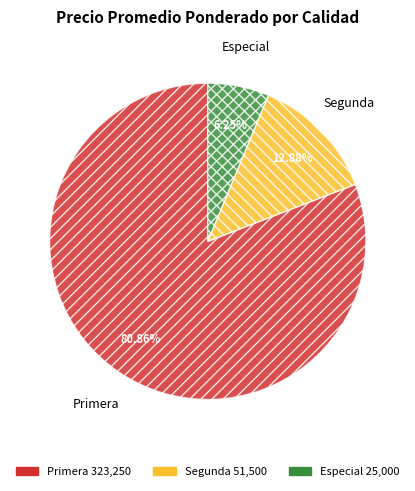

Is there any slice that represents more than half of the pie?

Yes